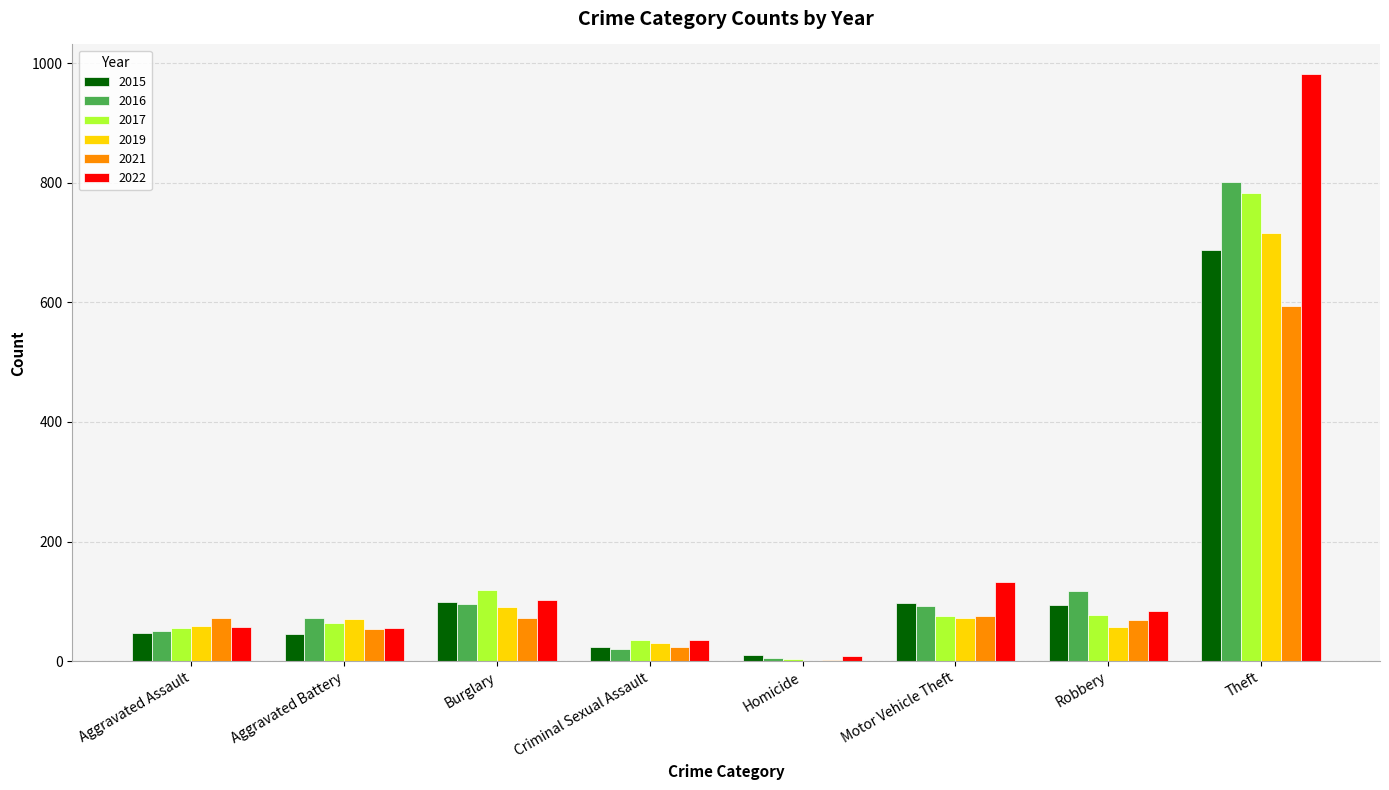

What is the sum of the 2019 values at Aggravated Battery and Aggravated Assault?

128